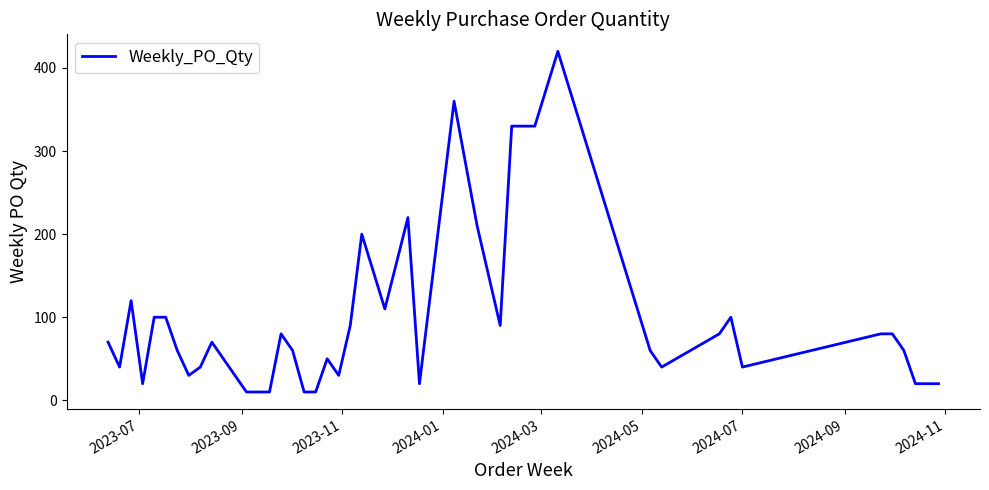

What is the minimum value shown in the chart?

10